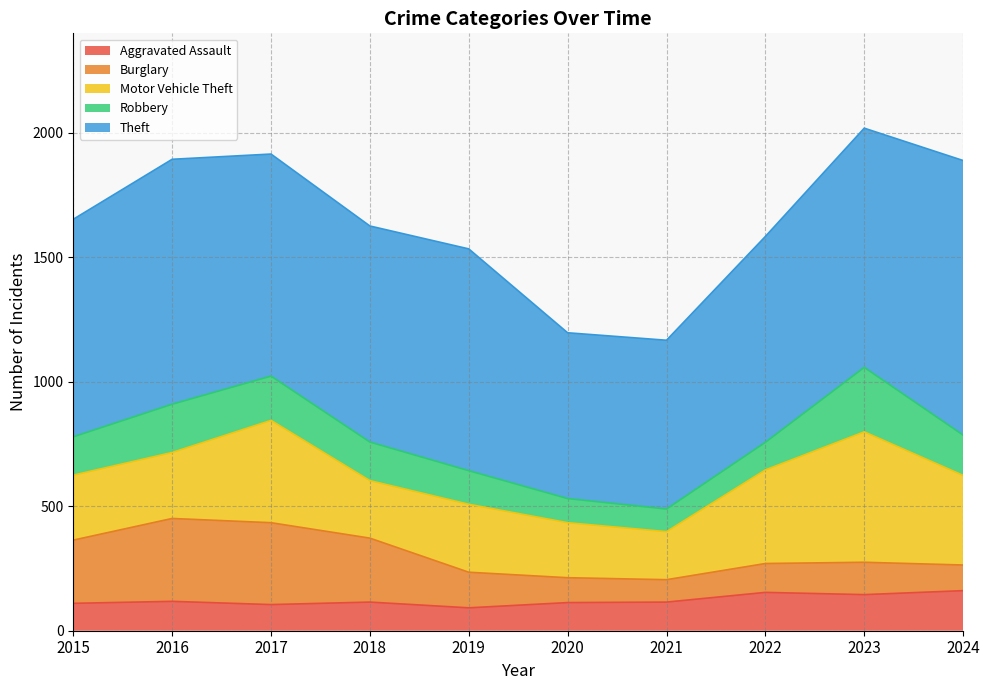

Rank the series at 2016 from highest to lowest value.

Theft, Burglary, Motor Vehicle Theft, Robbery, Aggravated Assault